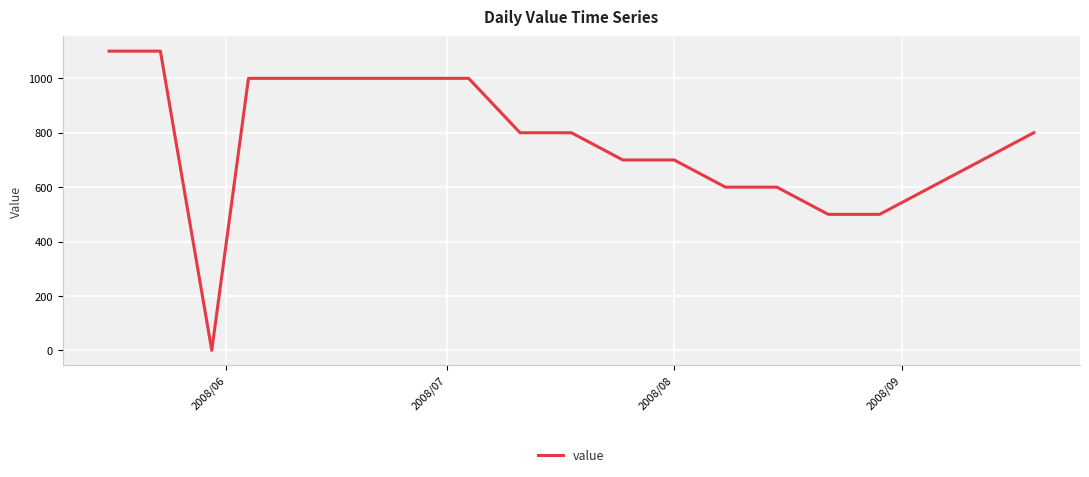

What is the difference between the maximum and minimum values?

1100